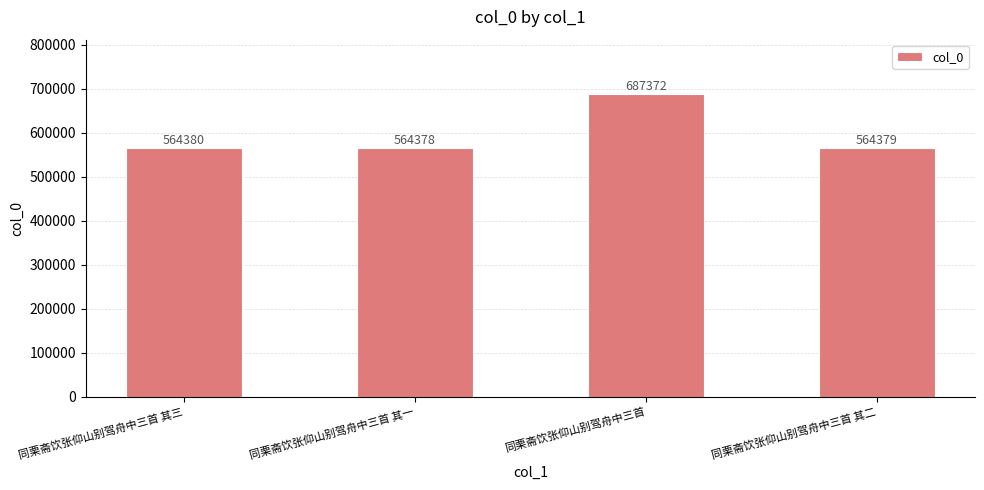

What is the label of the 1st bar from the right?

同栗斋饮张仰山别驾舟中三首 其二